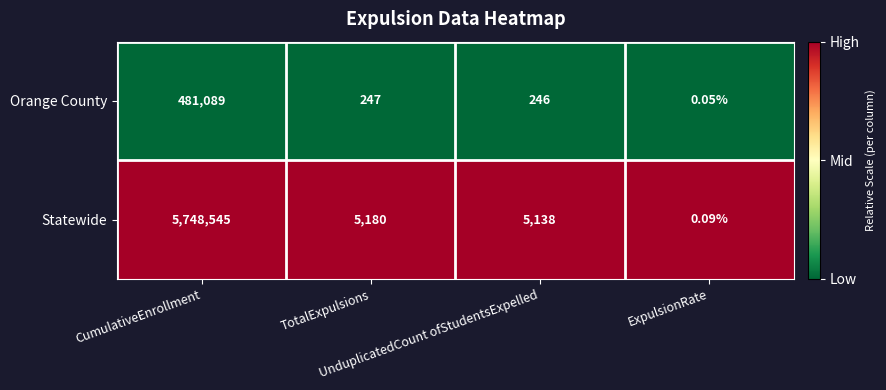

Rank the series by their maximum value, from highest to lowest.

Statewide, Orange County